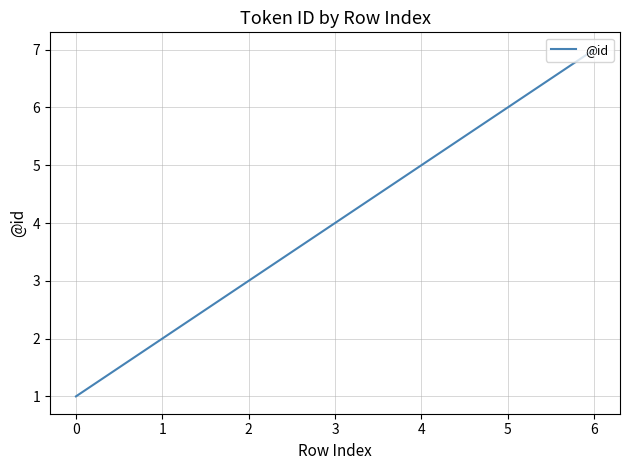

True or false: the data shows 6 at 5.

True